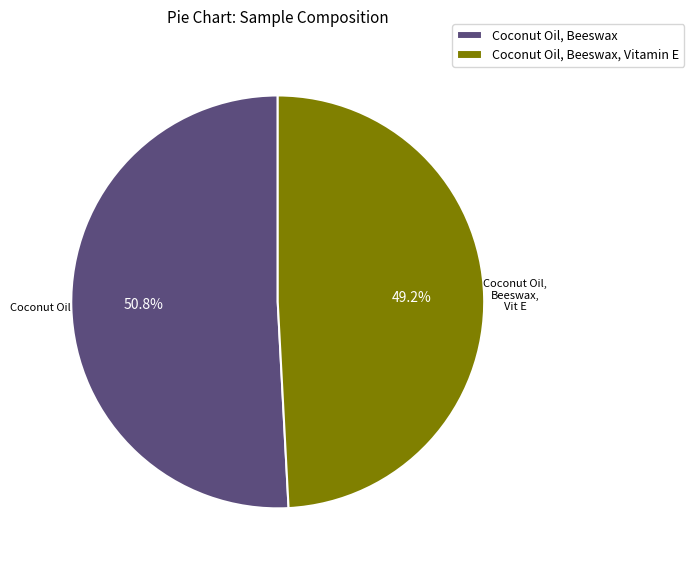

Between Coconut Oil, Beeswax and Coconut Oil, Beeswax, Vitamin E, which is larger?

Coconut Oil, Beeswax